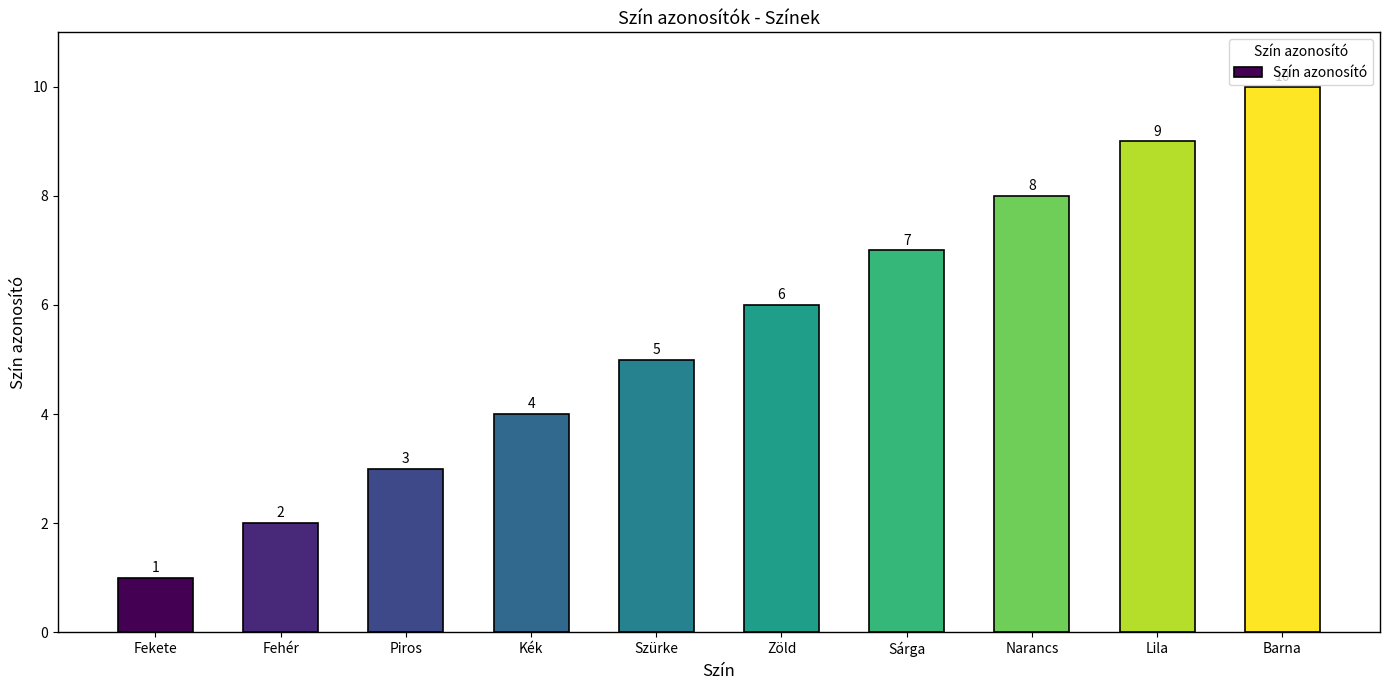

What is the smallest value displayed?

1